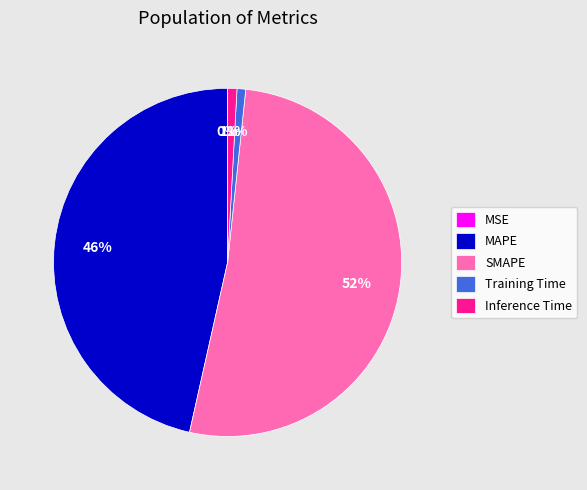

Which has a higher value, SMAPE or Training Time?

SMAPE